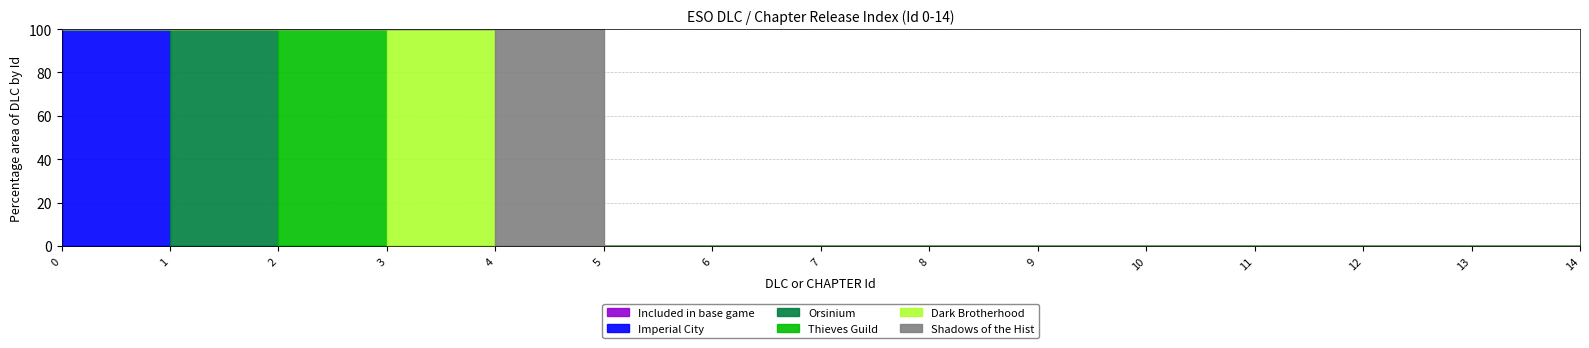

True or false: Orsinium and Included in base game intersect in this chart.

False